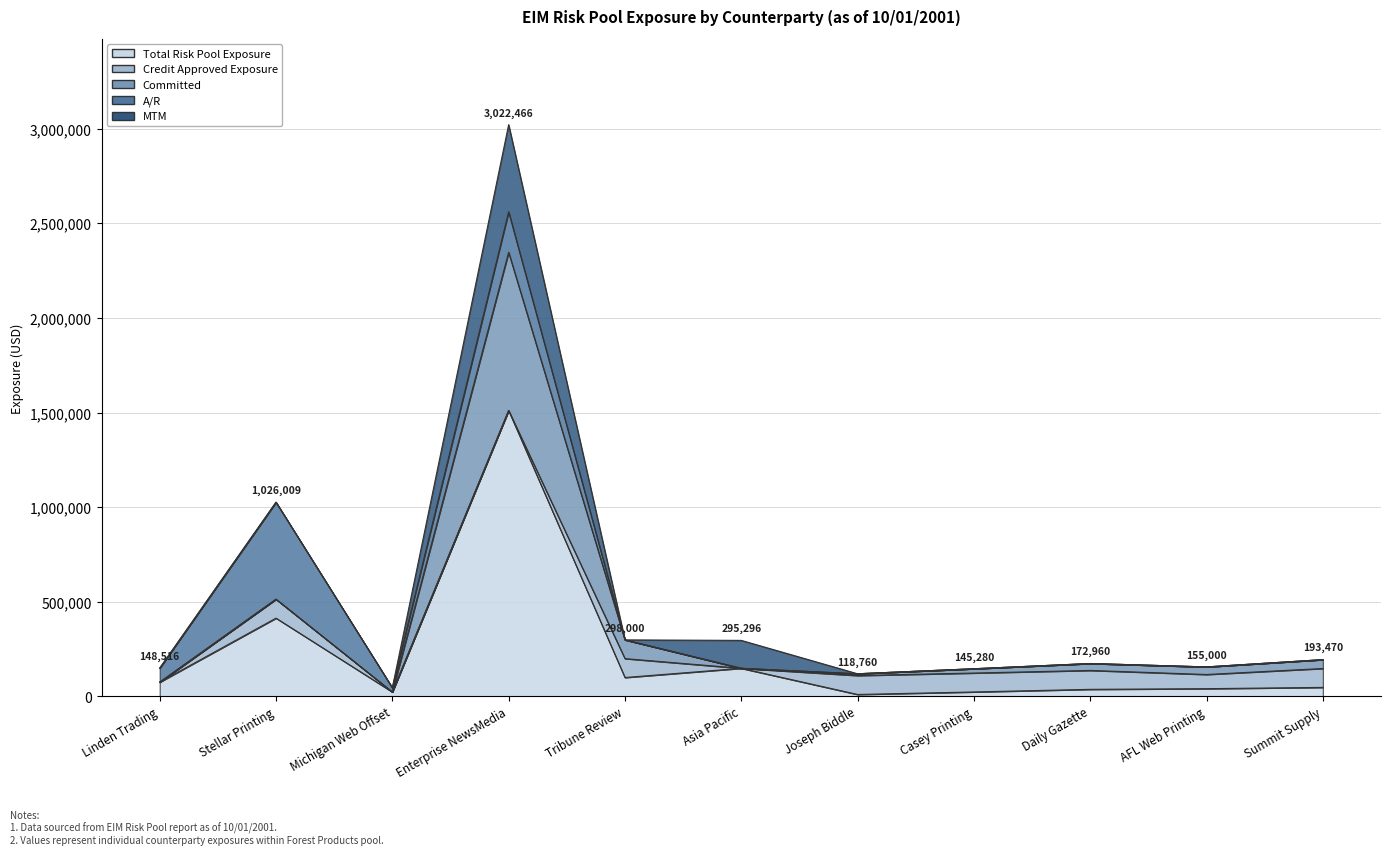

Rank the categories by Credit Approved Exposure value from lowest to highest.

Linden Trading, Michigan Web Offset, Enterprise NewsMedia, Asia Pacific, AFL Web Printing, Stellar Printing, Tribune Review, Joseph Biddle, Casey Printing, Daily Gazette, Summit Supply